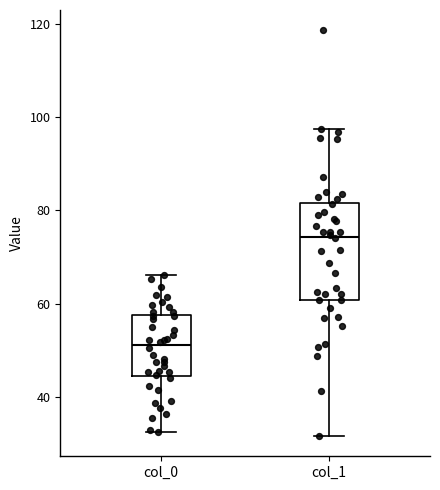

Which box has the lowest median line?

col_0